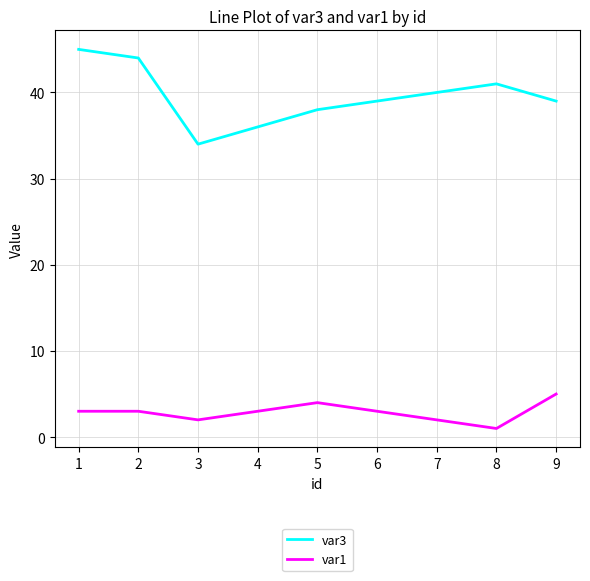

What is the total value across all series at 9?

44